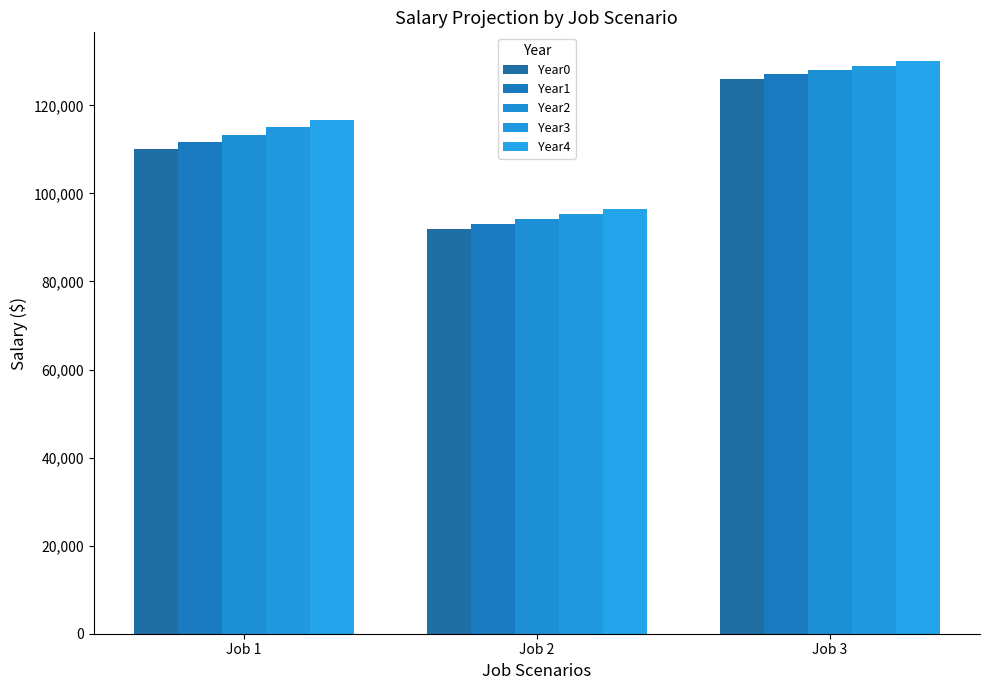

What is the average value of the Year3 series?

113141.6